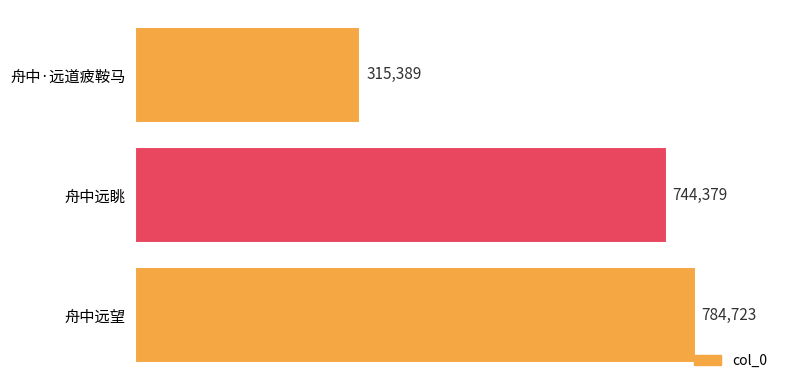

Which category has the highest value across all series?

舟中远望